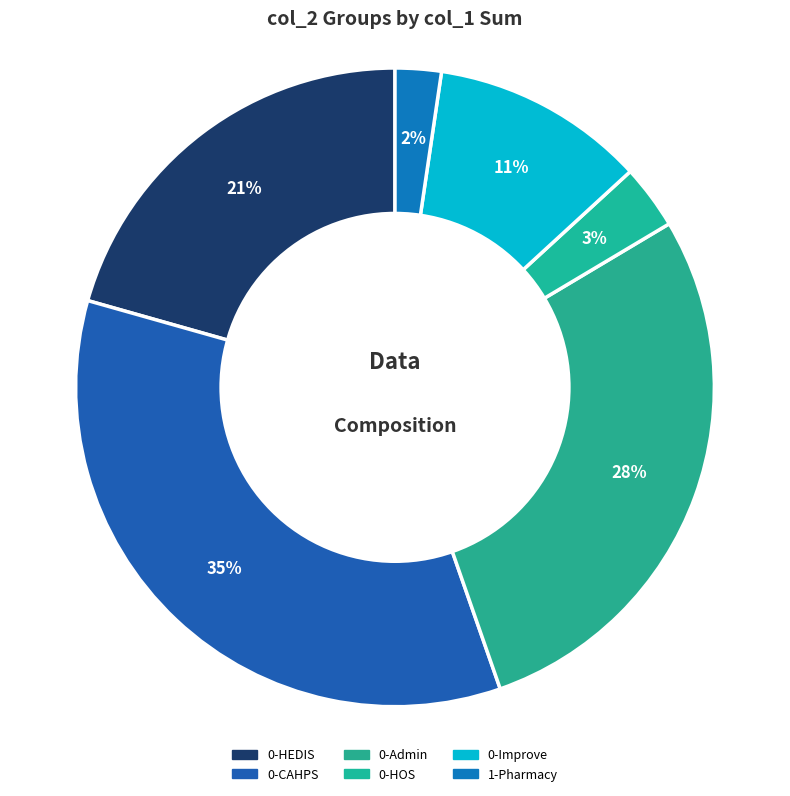

How many slices are in this pie chart?

6